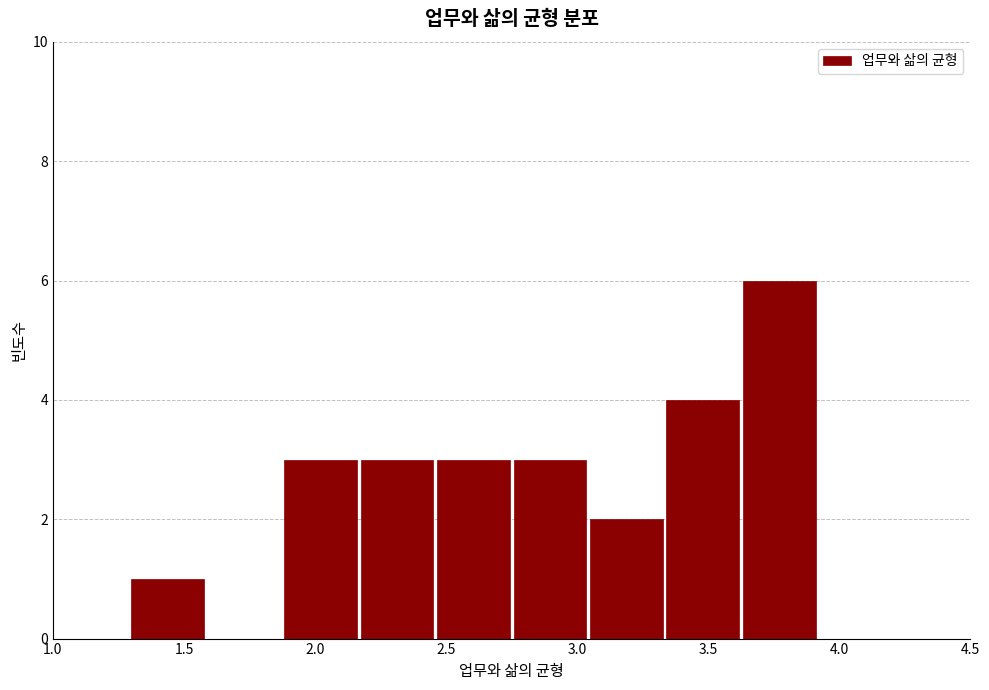

Reading left to right, transcribe this chart: for each bar, give the range it covers on the x-axis and its height. Neither the bar edges nor the heights are printed on the chart, so give them approximately, as read against the axes.

1.00 to 1.30: 0
1.30 to 1.60: 1
1.60 to 1.90: 0
1.90 to 2.15: 3
2.15 to 2.45: 3
2.45 to 2.75: 3
2.75 to 3.05: 3
3.05 to 3.35: 2
3.35 to 3.65: 4
3.65 to 3.90: 6
3.90 to 4.20: 0
4.20 to 4.50: 0